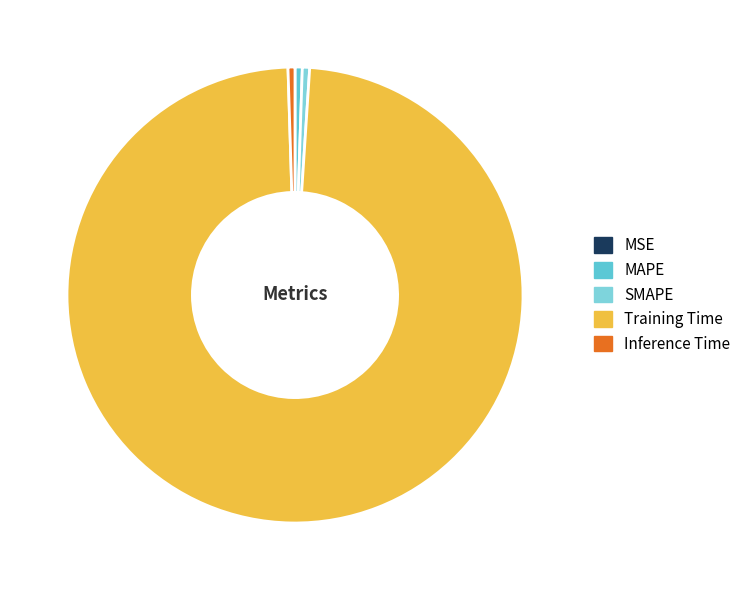

Combined, do MSE and MAPE account for over 50%?

No